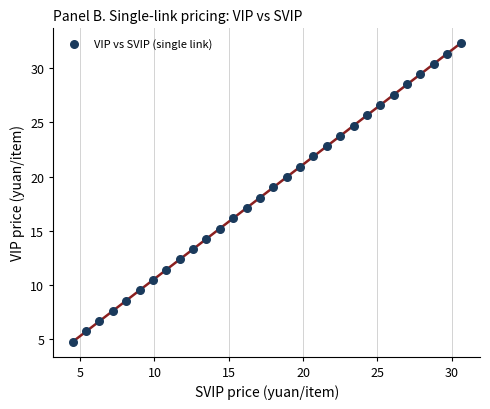

What is the range of X values (max minus min)?

26.1